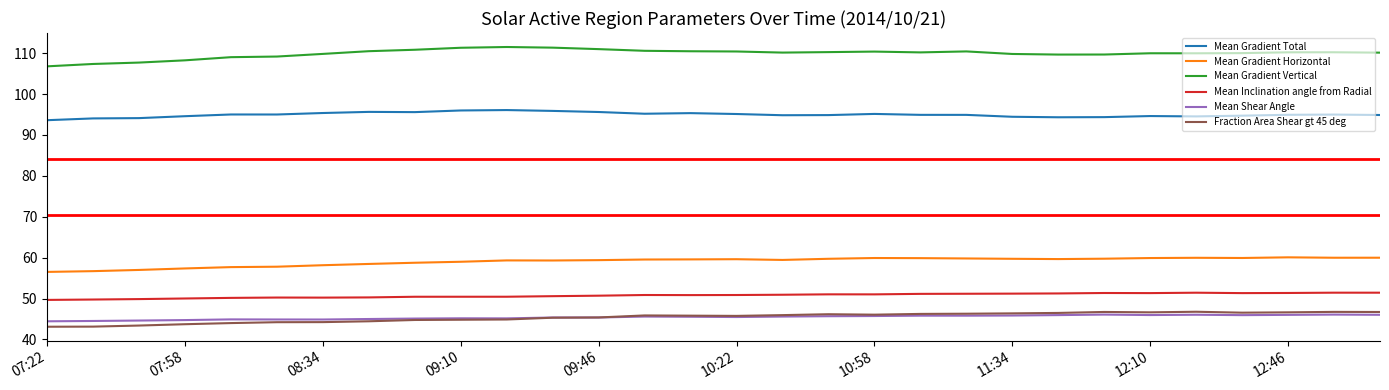

Which series has the largest total across all categories?

Mean Gradient Vertical